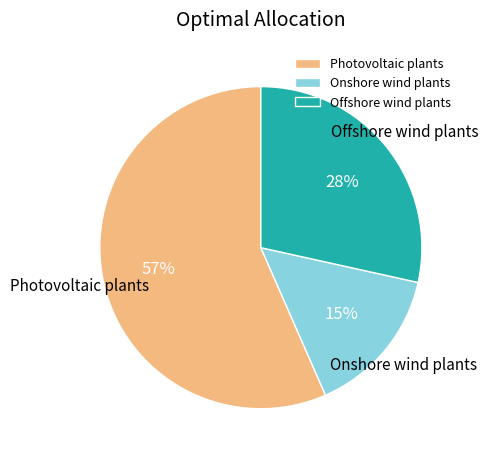

Which slice represents more than half of the pie?

Photovoltaic plants